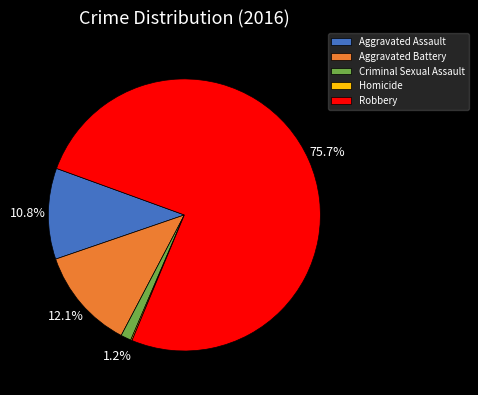

Approximately how many times larger is the value at Robbery compared to Aggravated Battery?

6.3